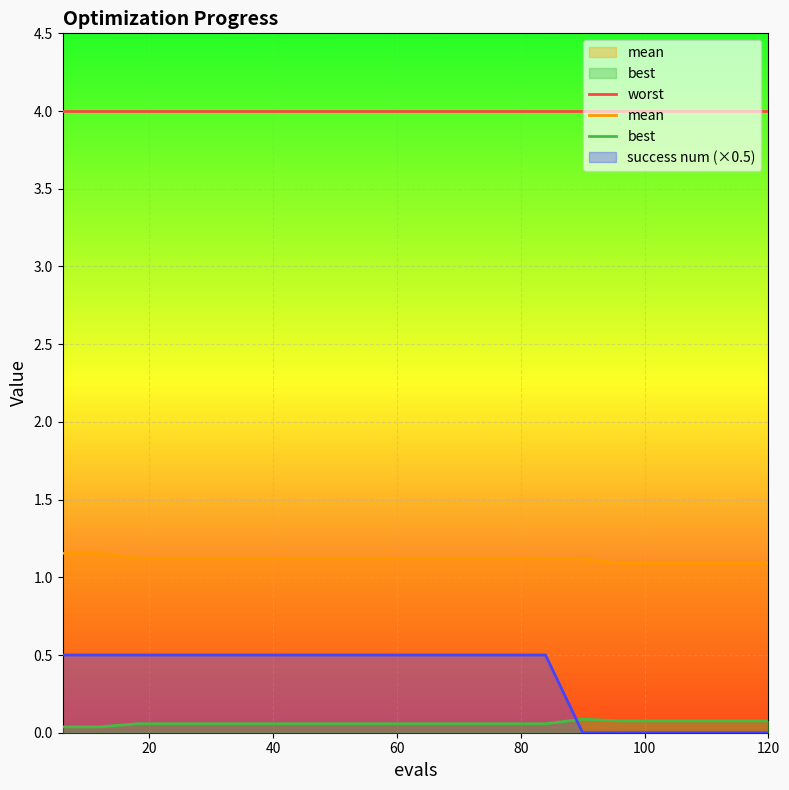

Which series has the largest total across all categories?

worst